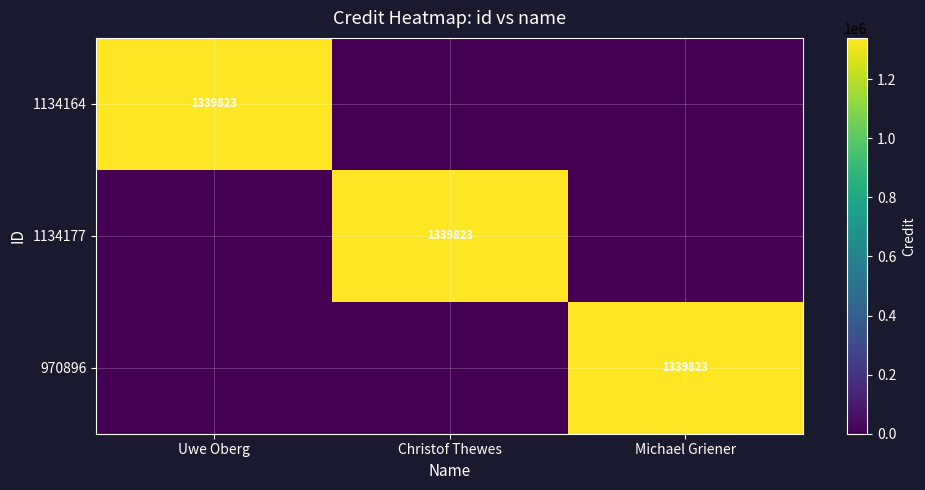

The 1134177 series shows 2165854 at Christof Thewes. True or false?

False